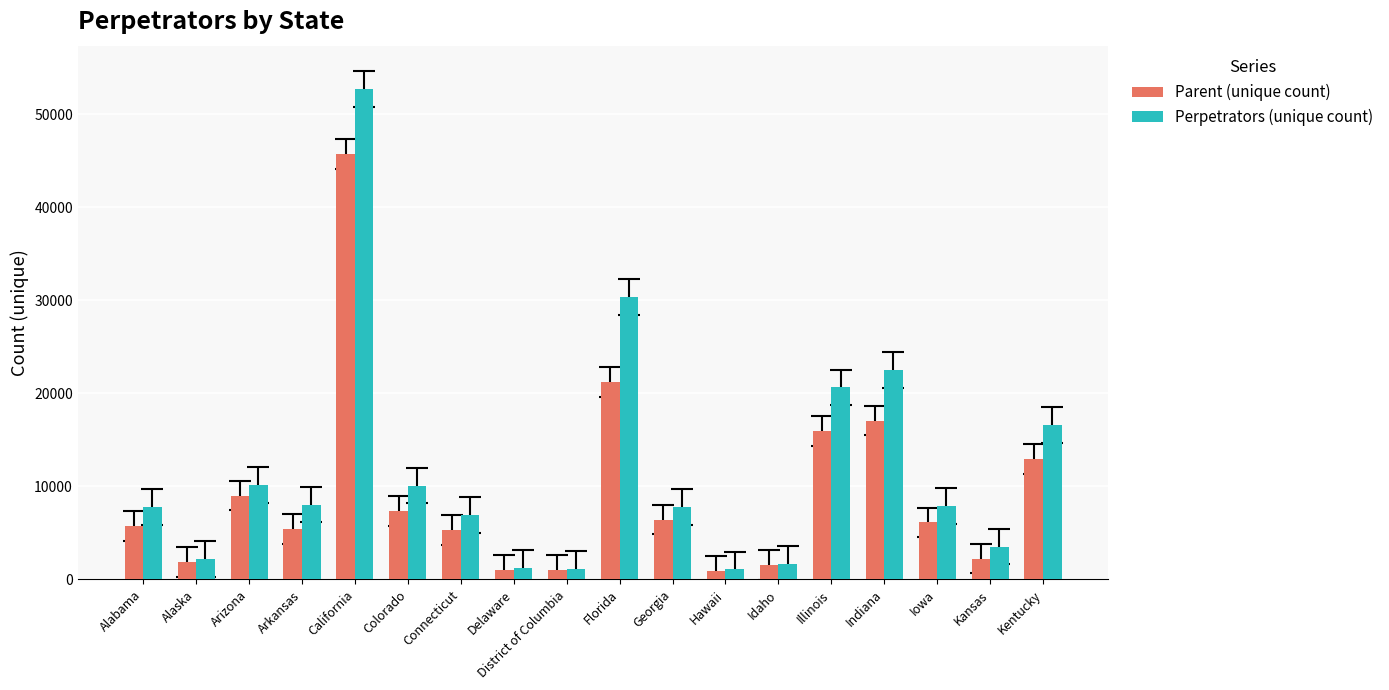

The value of Perpetrators (unique count) at Georgia is 1944. True or false?

False